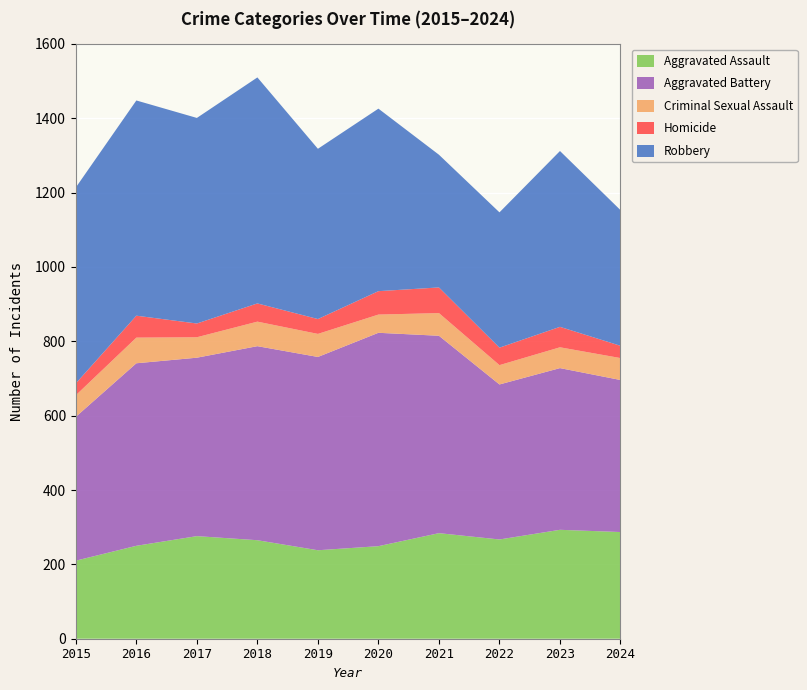

Reading left to right, extract all data points from this chart.

Aggravated Assault: 210	250	276	265	238	249	284	267	293	287
Aggravated Battery: 387	491	480	522	520	574	531	417	435	409
Criminal Sexual Assault: 58	69	55	66	62	49	61	52	56	59
Homicide: 32	59	37	49	40	63	69	47	55	33
Robbery: 527	579	553	608	458	491	357	364	473	365